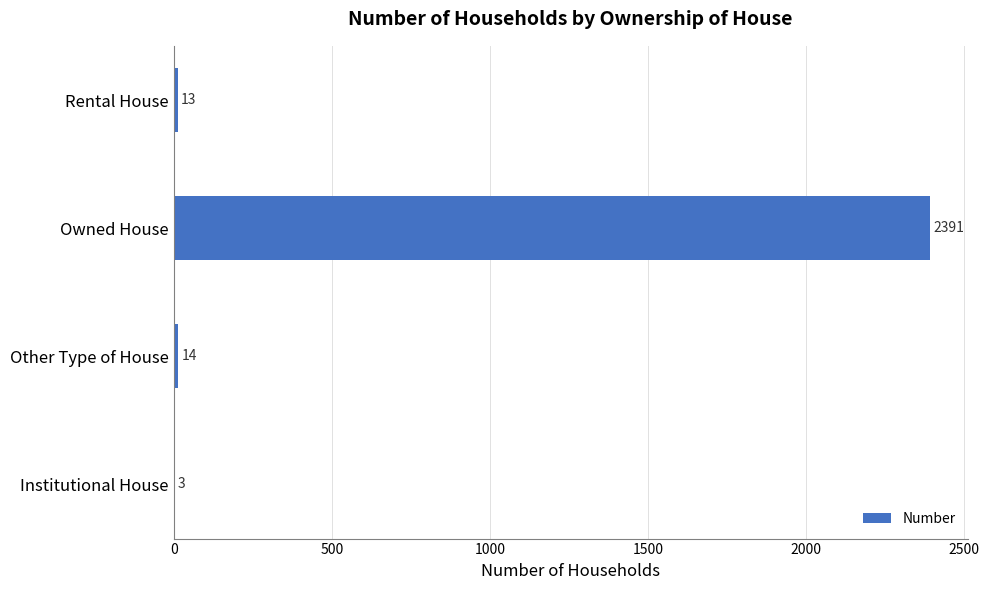

Reading bottom to top, transcribe all the data shown in this chart.

Institutional House=3	Other Type of House=14	Owned House=2391	Rental House=13